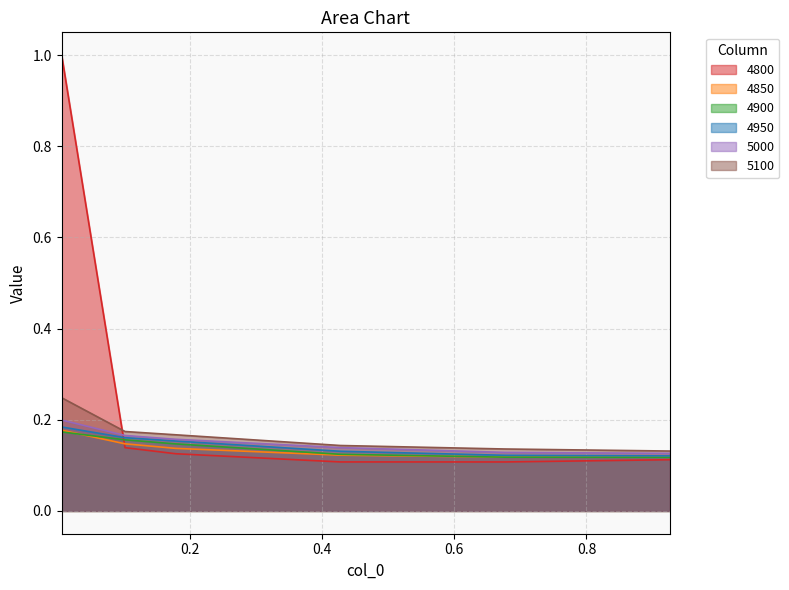

What are all the series names shown in the legend?

4800, 4850, 4900, 4950, 5000, 5100